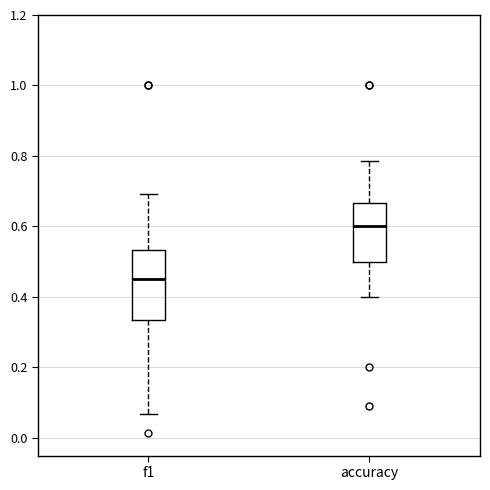

Reading left to right, read every box against the y-axis: the position of its median line, the range the box covers, and the ends of its whiskers. The values are not printed on the chart, so give them approximately, as read against the axis.

f1: median 0.46, box 0.34 to 0.54, whiskers 0.06 to 0.70
accuracy: median 0.60, box 0.50 to 0.66, whiskers 0.40 to 0.78